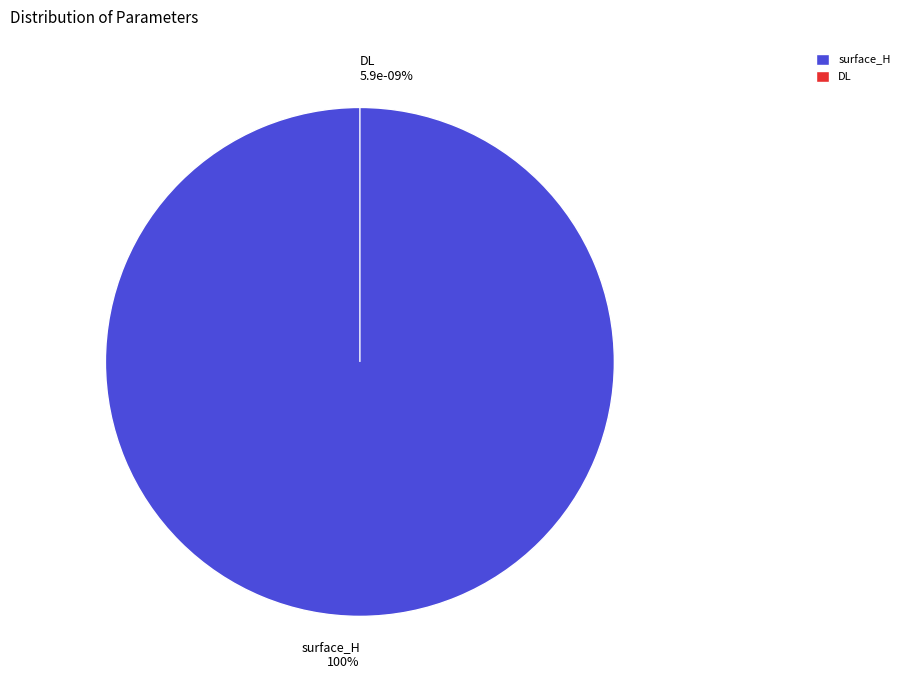

Which category has the biggest portion of the pie?

surface_H